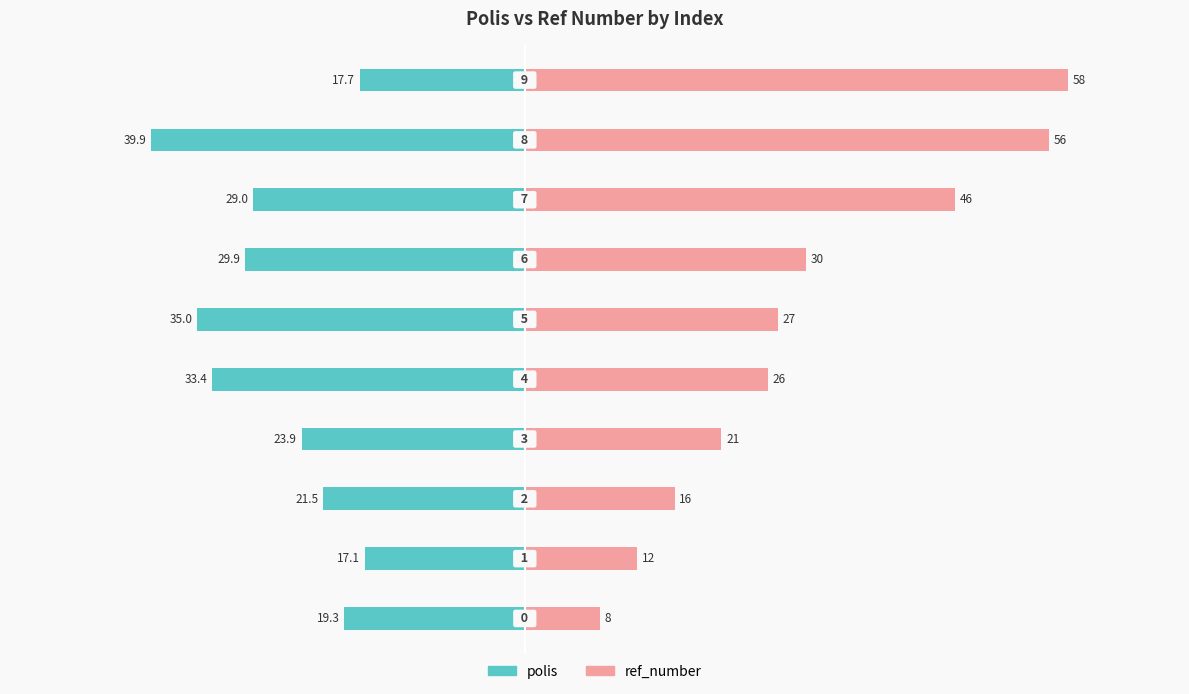

What is the difference between the maximum and minimum values in the ref_number series?

50.0